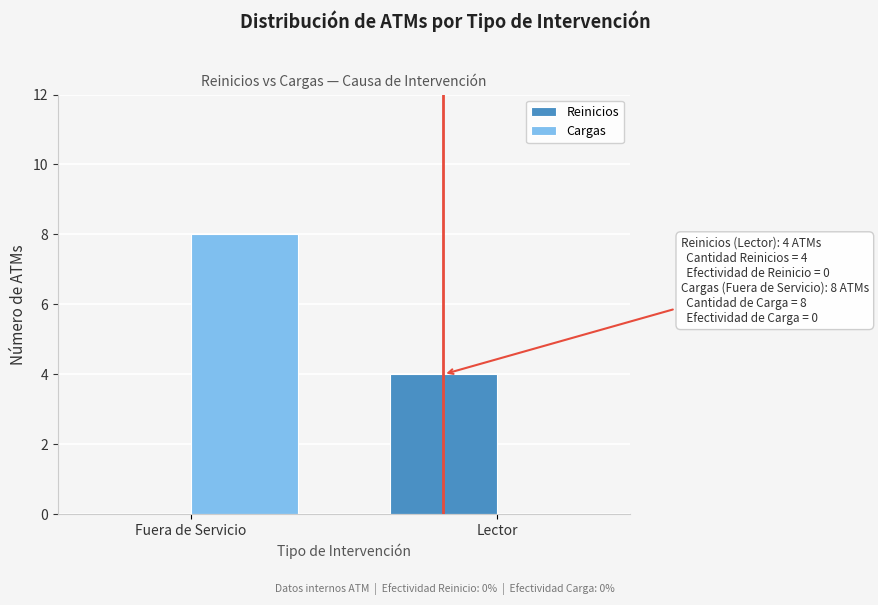

Reading left to right, what are all the values shown in this chart?

Reinicios: Fuera de Servicio=0	Lector=4
Cargas: Fuera de Servicio=8	Lector=0